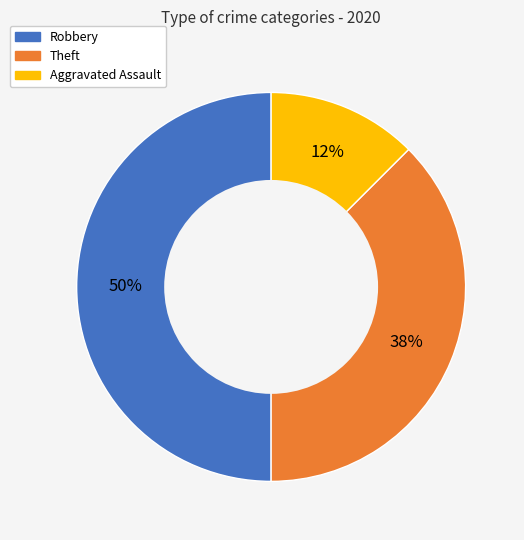

To the nearest percent, what is the average slice percentage?

33%